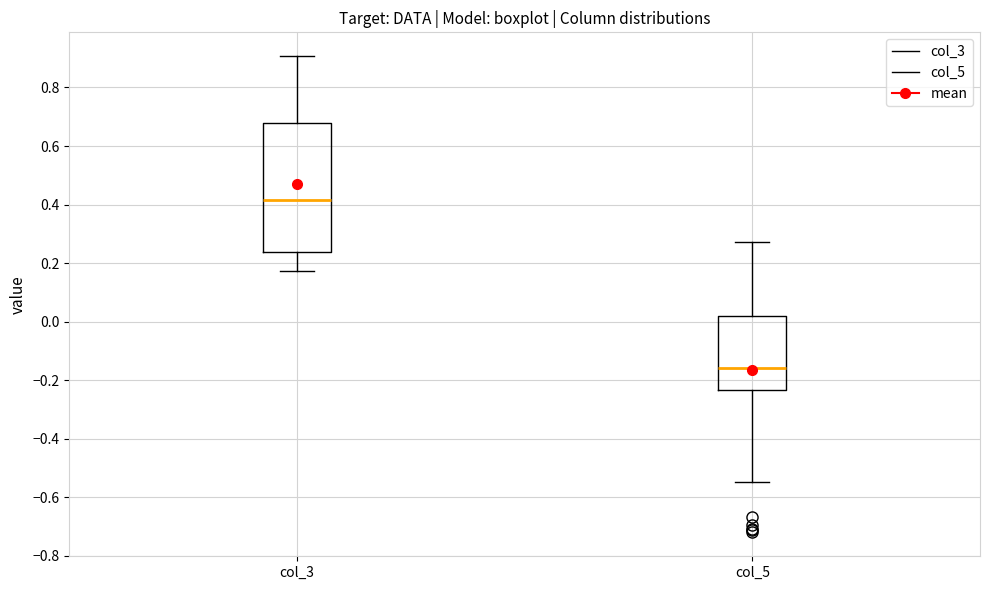

Reading left to right, transcribe this box plot: for each box, give where its median line is, the range the box spans, and where its two whiskers end, as read against the y-axis. The values are not printed on the chart, so give them approximately, as read against the axis.

col_3: median 0.42, box 0.24 to 0.68, whiskers 0.18 to 0.90
col_5: median -0.16, box -0.24 to 0.02, whiskers -0.54 to 0.28